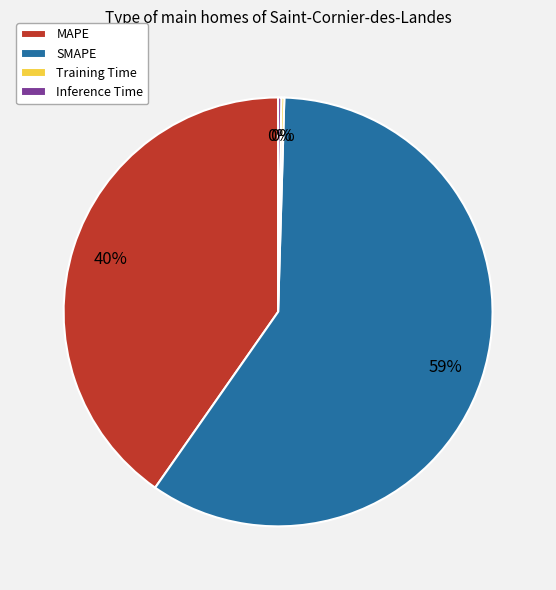

The SMAPE slice represents 59% of the pie. True or false?

True